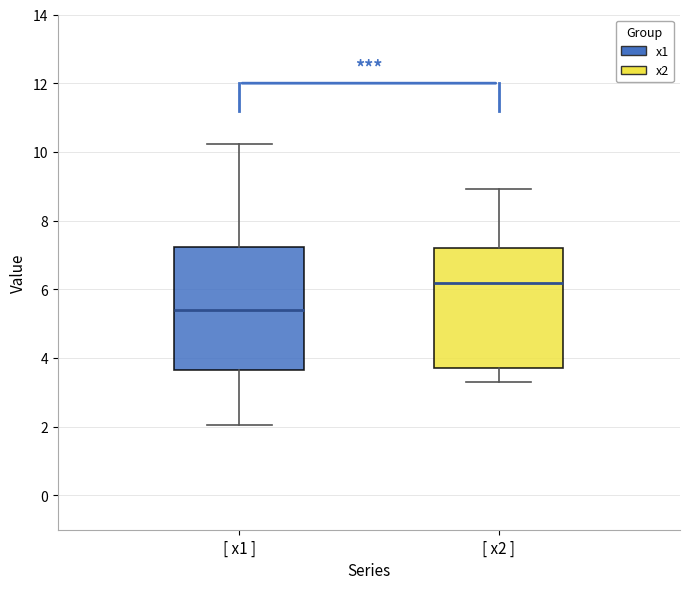

Which box has the lowest median line?

[ x1 ]